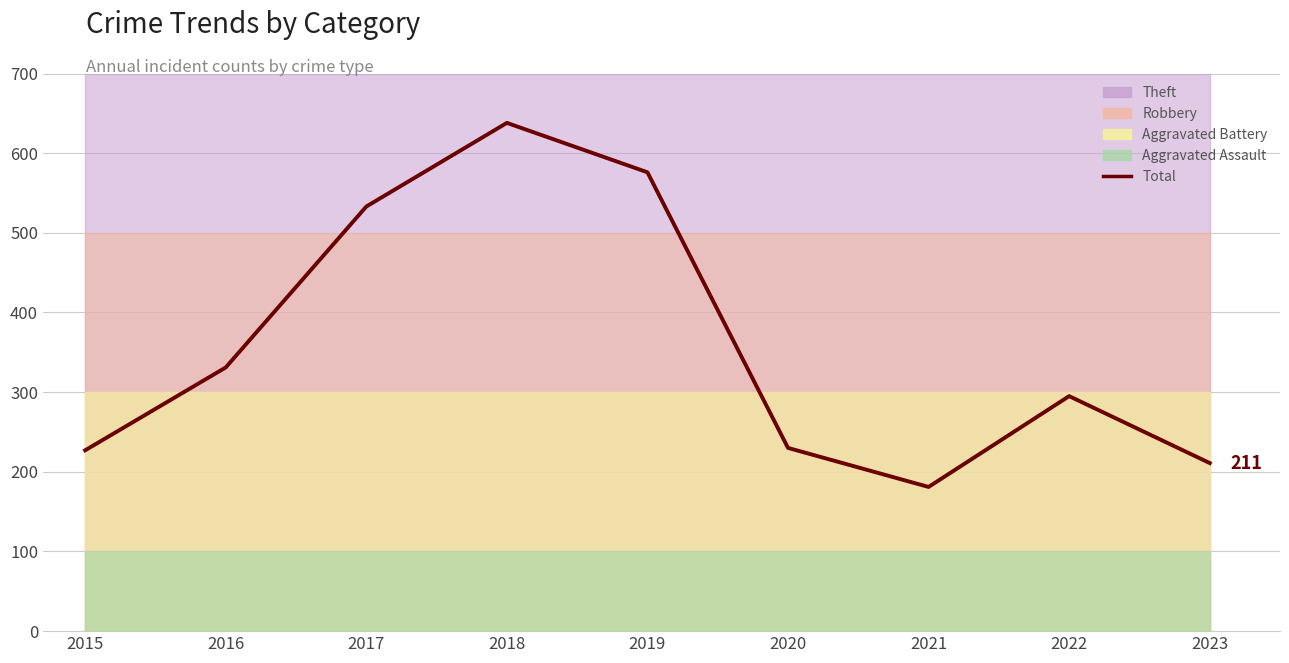

The value at 2015 is 227. True or false?

True